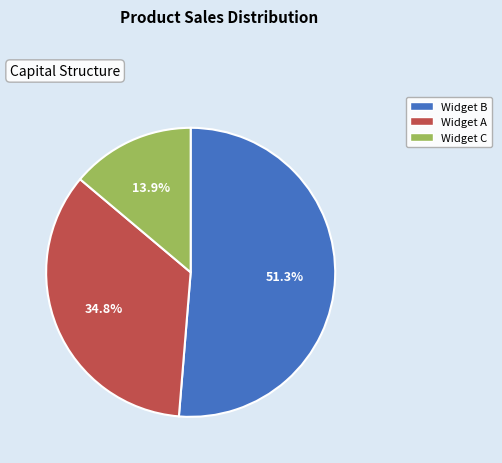

Do Widget C and Widget A together represent more than half of the pie?

No